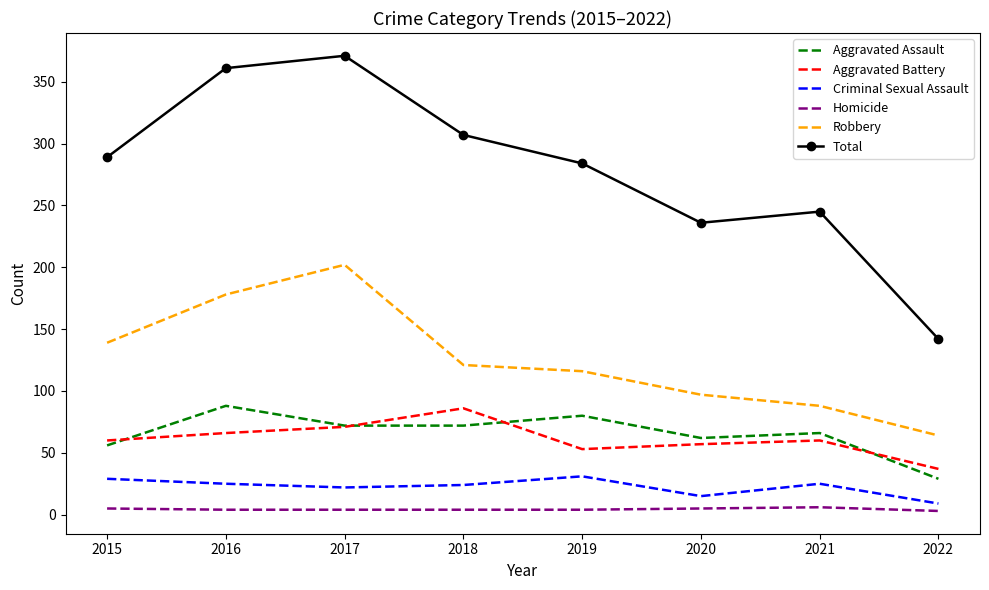

Rank the series at 2019 from highest to lowest value.

Total, Robbery, Aggravated Assault, Aggravated Battery, Criminal Sexual Assault, Homicide